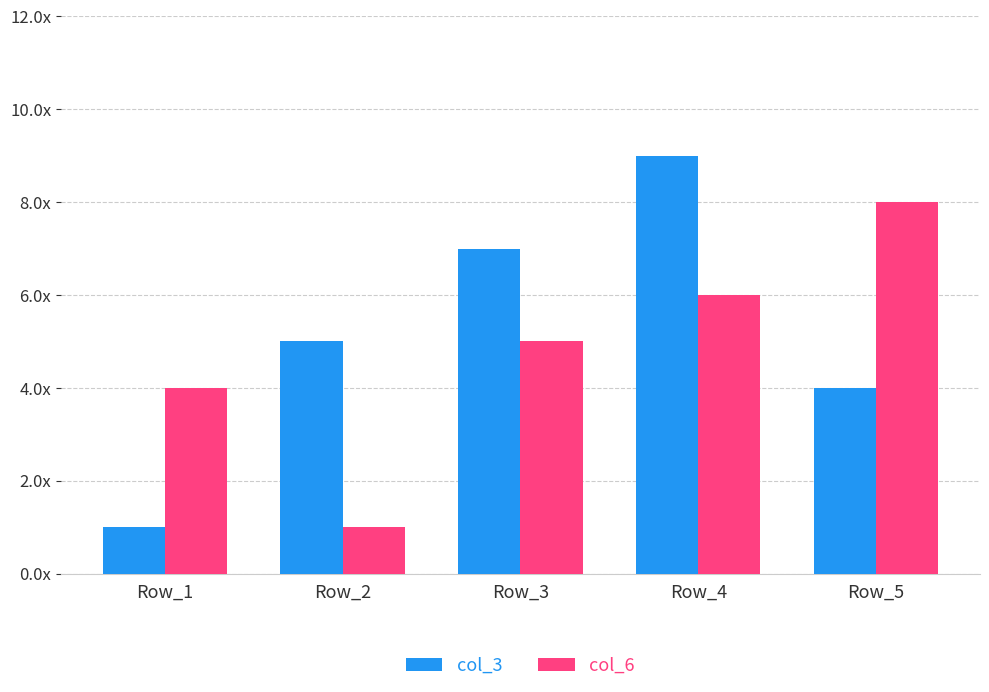

Is it true that col_3 equals 9 at Row_4?

True